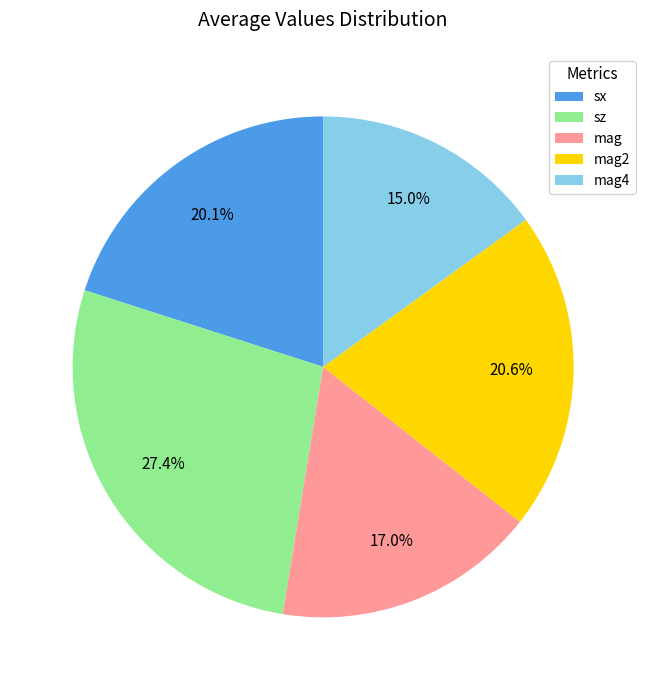

Is it true that sz is 1% of the pie?

False